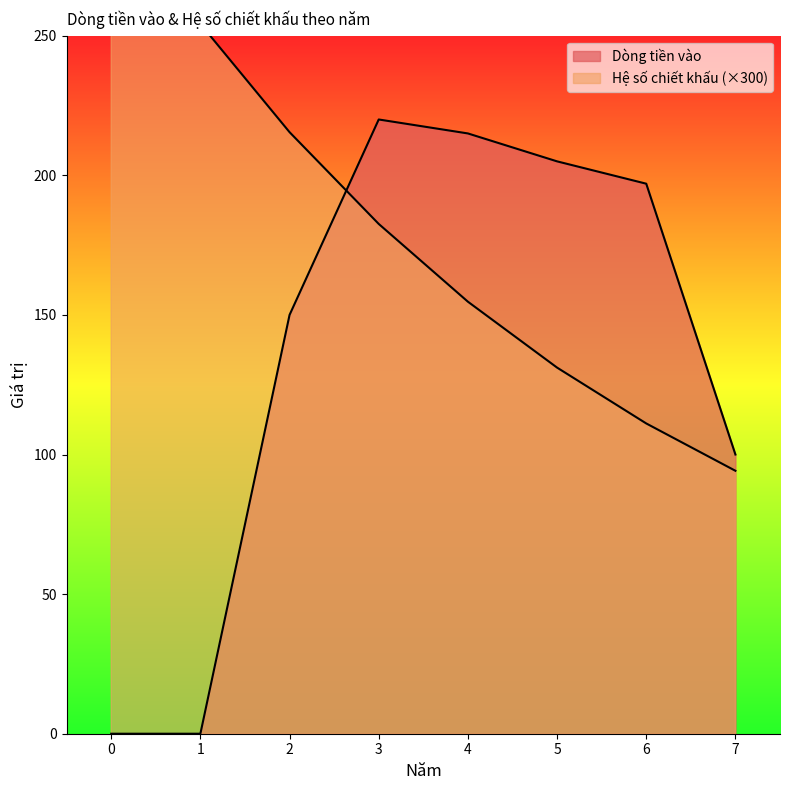

How many data points in Dòng tiền vào are above 197?

3